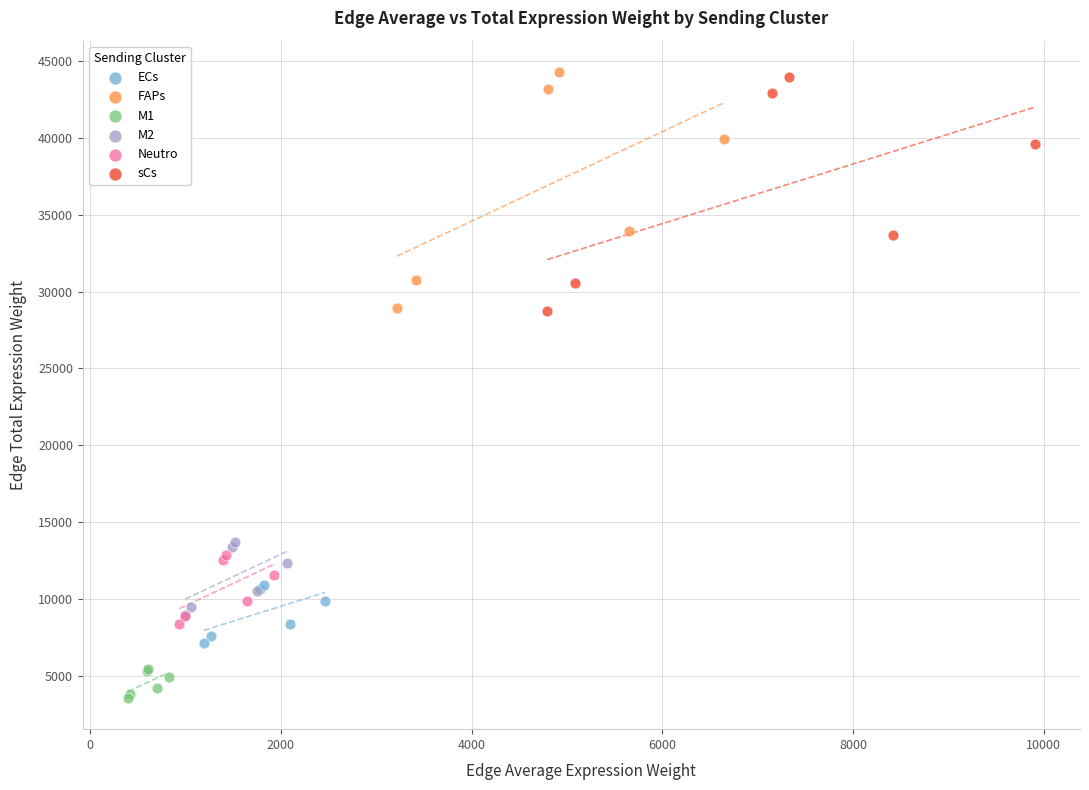

What are all the series names shown in the legend?

ECs, FAPs, M1, M2, Neutro, sCs